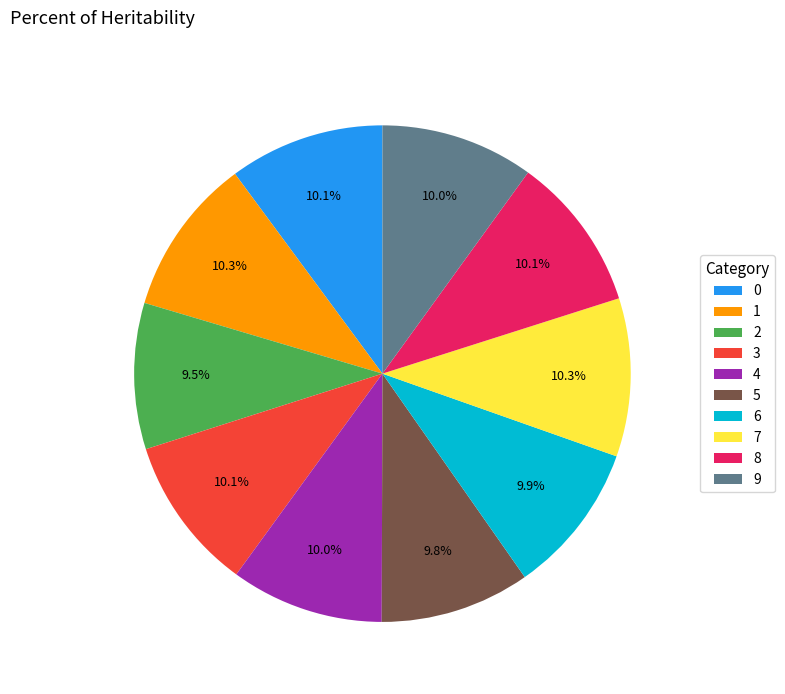

Does 6 represent more than half of the total?

No